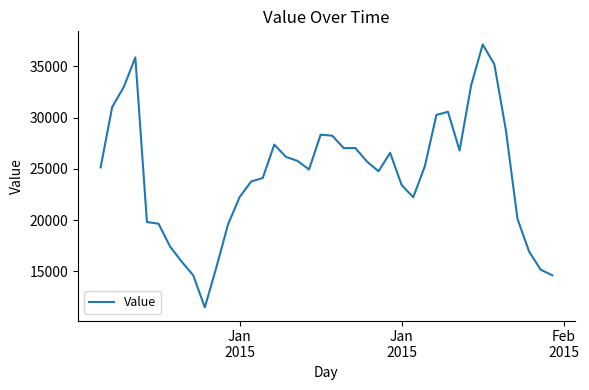

What is the difference between the maximum and minimum values?

25661